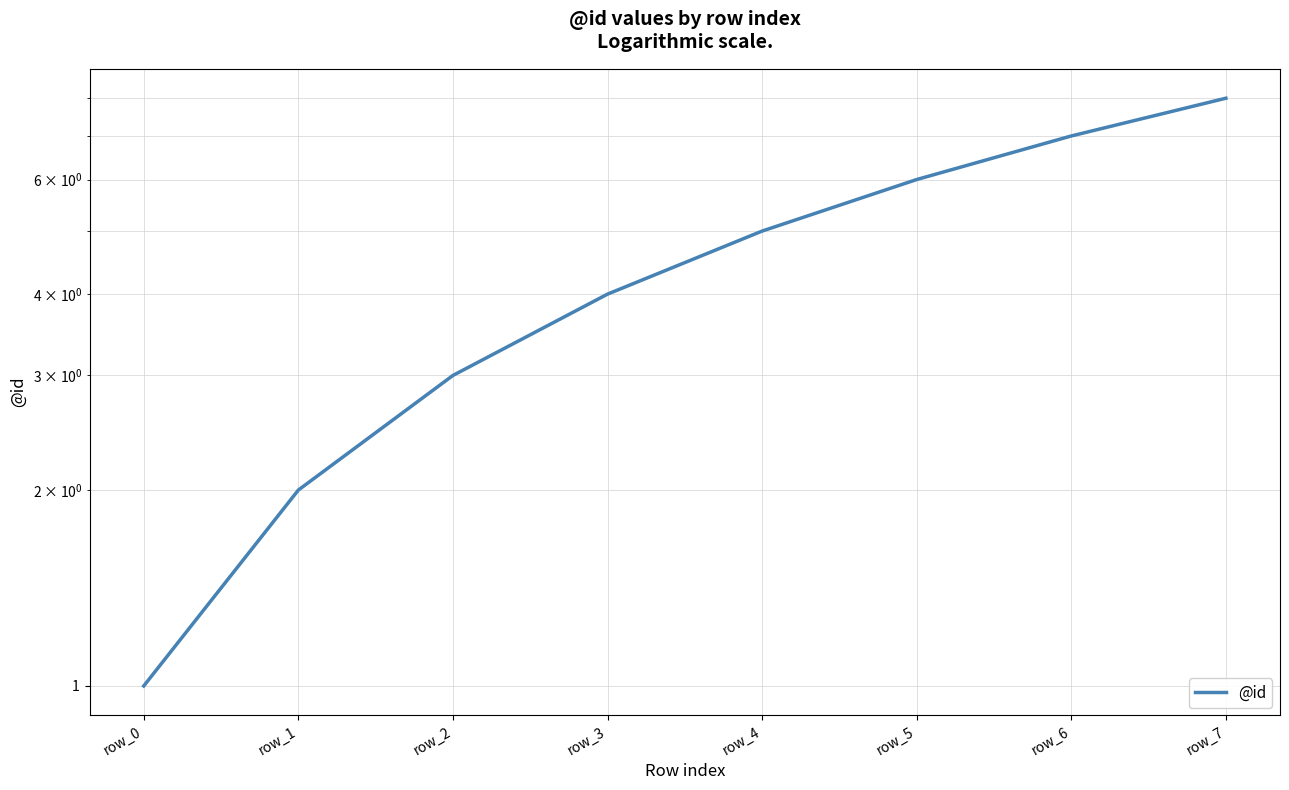

What is the change in value from row_1 to row_5?

+4